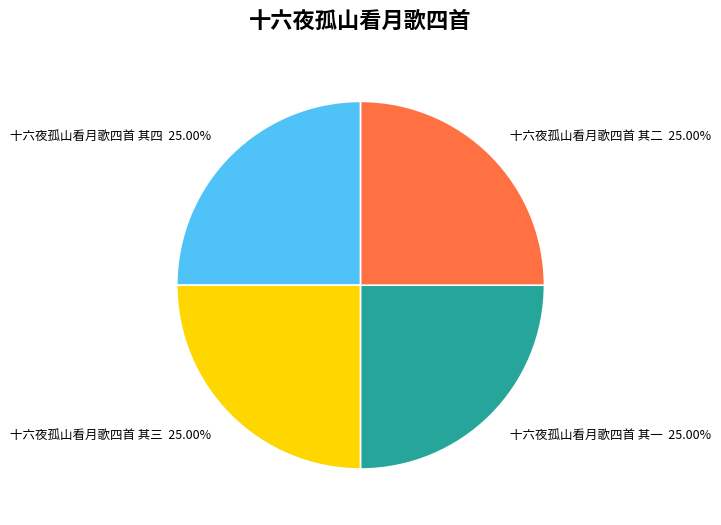

Does 十六夜孤山看月歌四首 其三 account for over 50% of the chart?

No